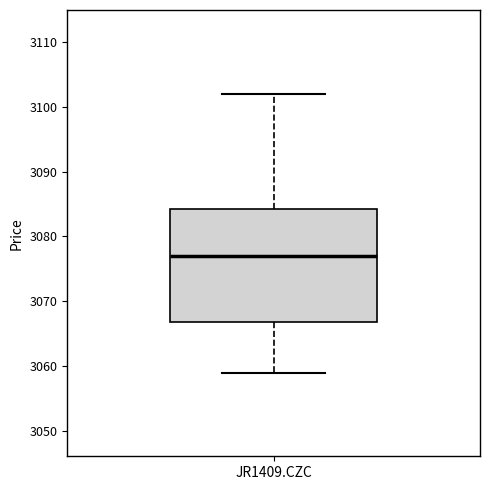

Transcribe this box plot: give where the median line is, the range the box spans, and where the two whiskers end, as read against the y-axis. The values are not printed on the chart, so give them approximately, as read against the axis.

median 3077, box 3067 to 3084, whiskers 3059 to 3102